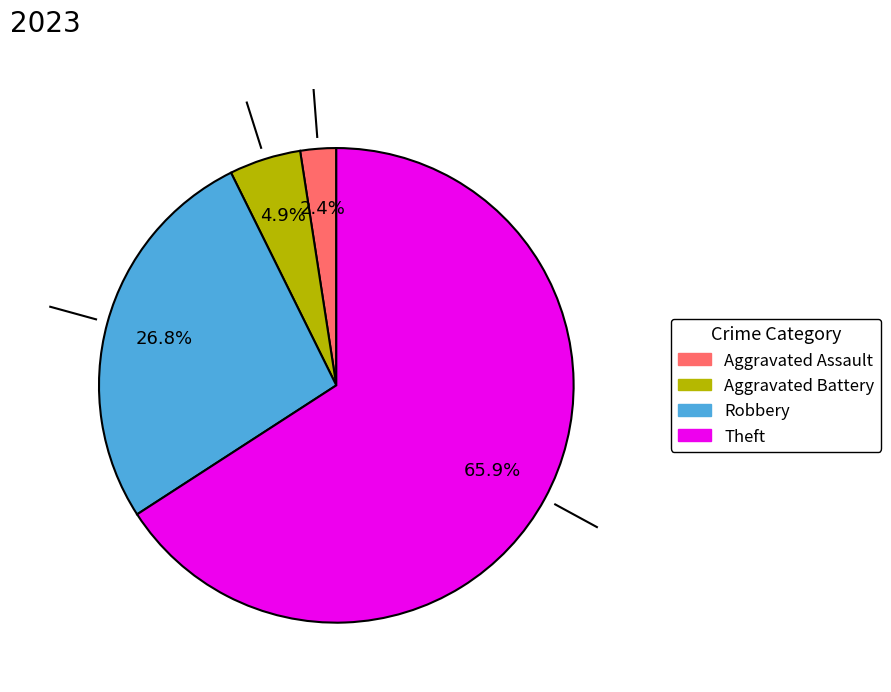

Is there any slice that represents more than half of the pie?

Yes